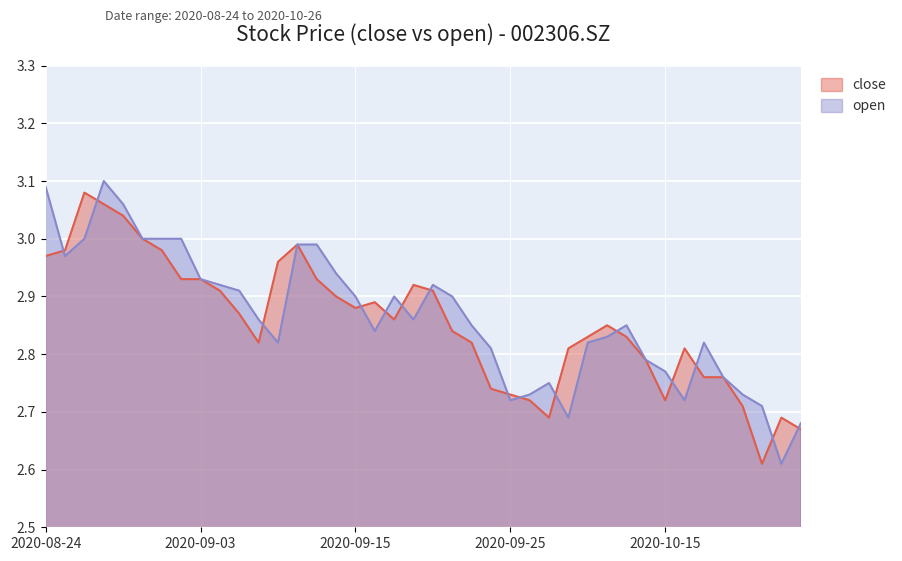

What are all the series names shown in the legend?

close, open